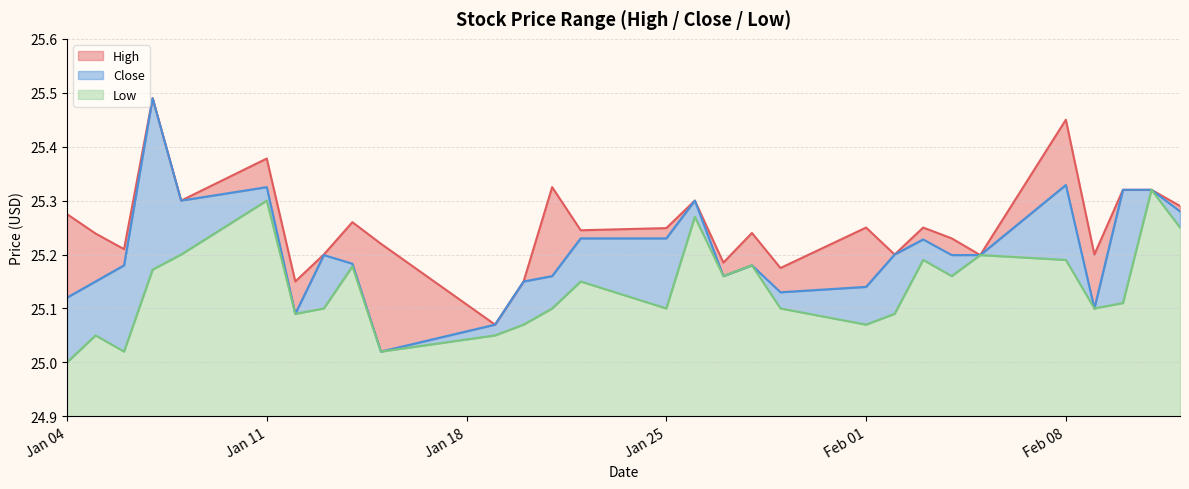

The value of Close at 2021-02-11 is 25.3. True or false?

True